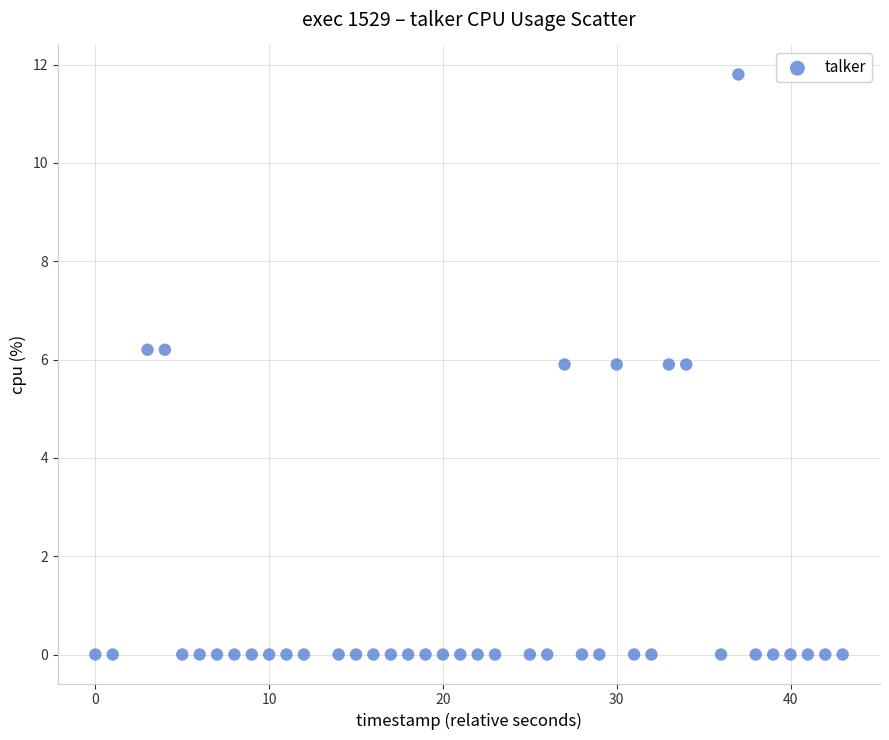

What is the range of Y values (max minus min)?

11.8